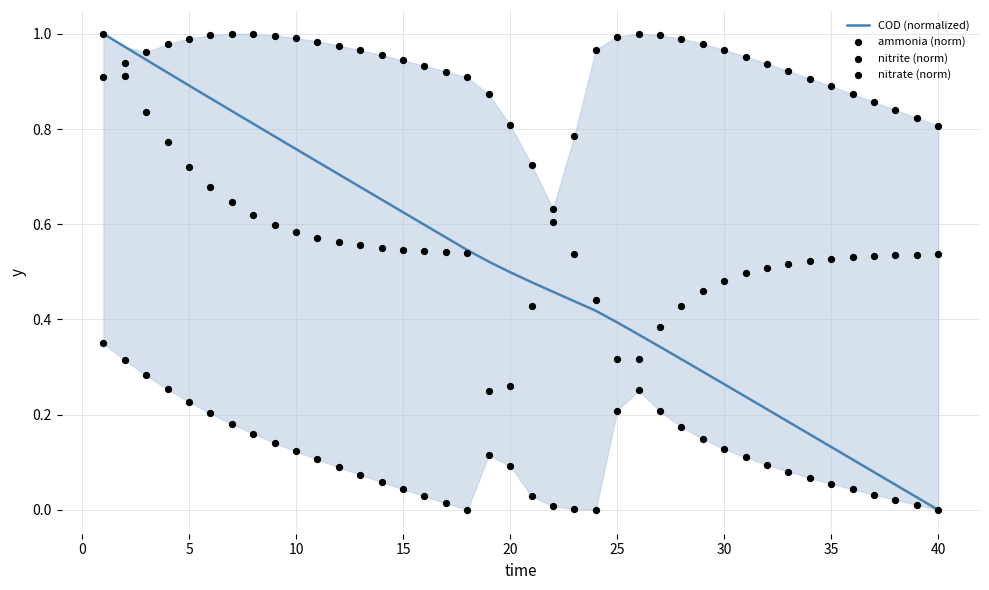

At which label does COD (normalized) reach its minimum?

40